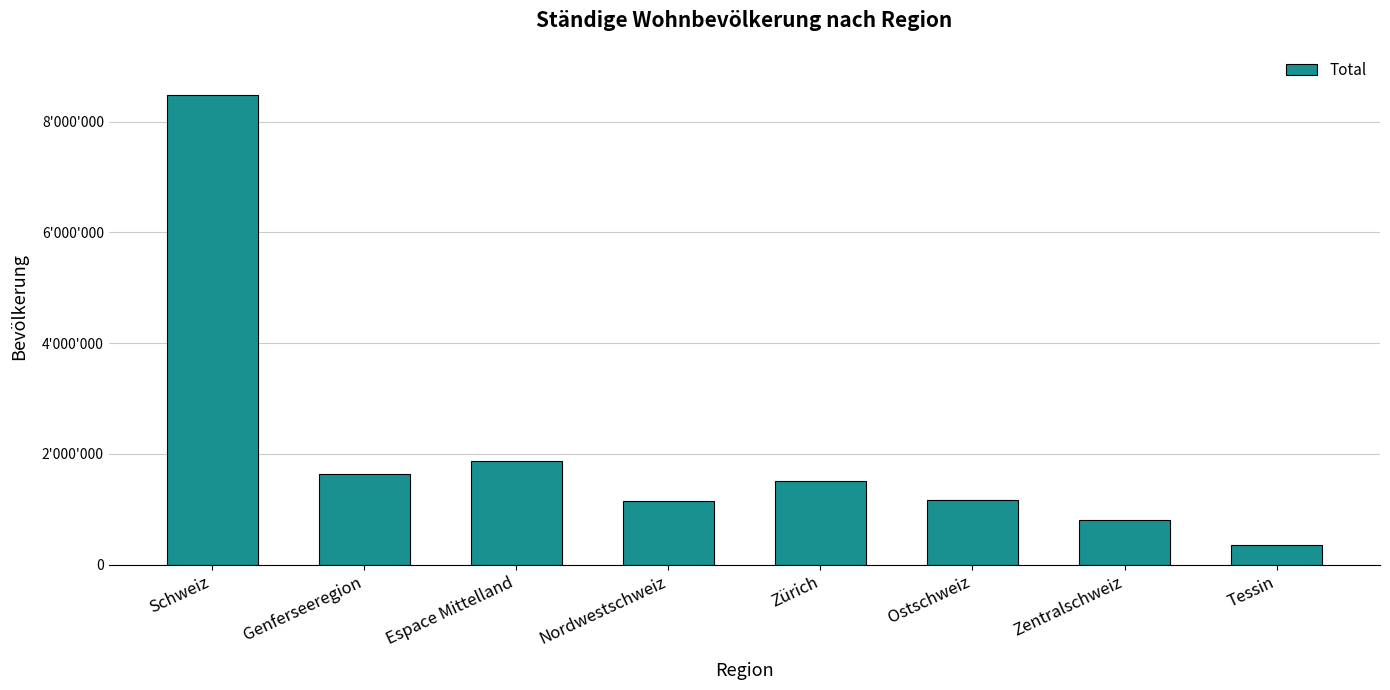

Are the bars horizontal?

No